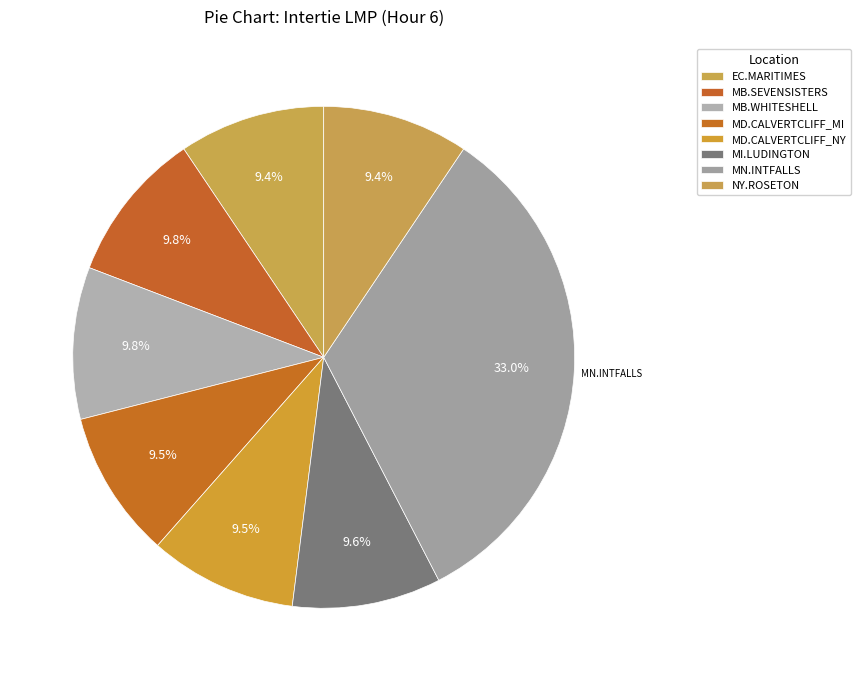

Does any single category account for the majority?

No